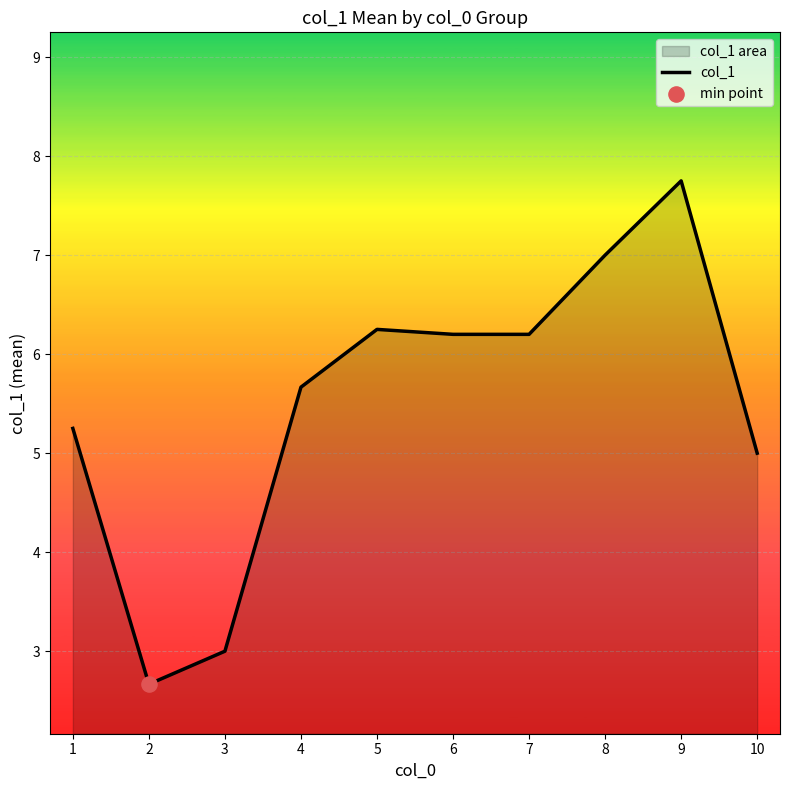

What is the change in value from 4 to 7?

+0.5